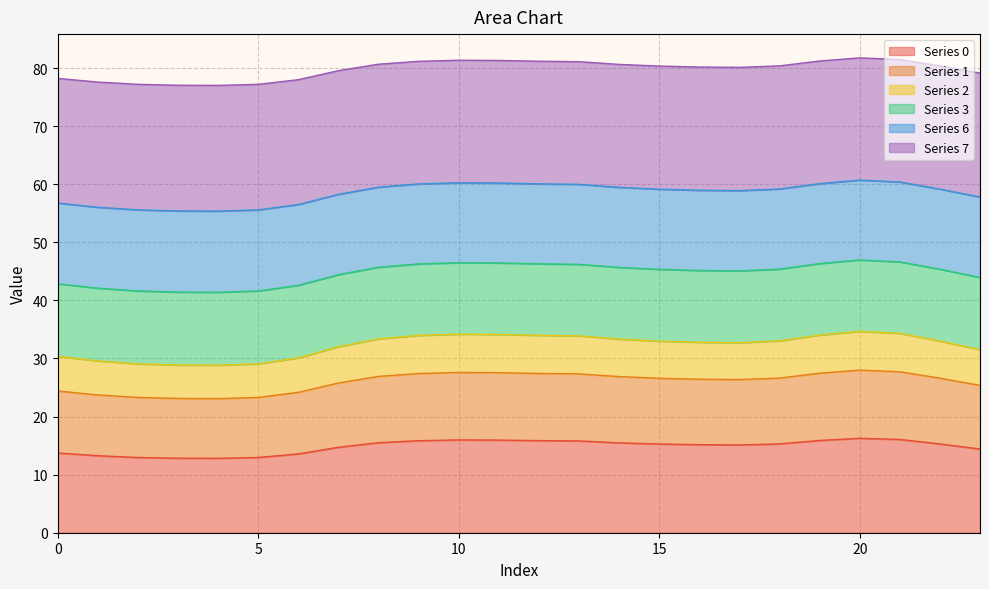

The value of 0 at 22 is 15.3. True or false?

True